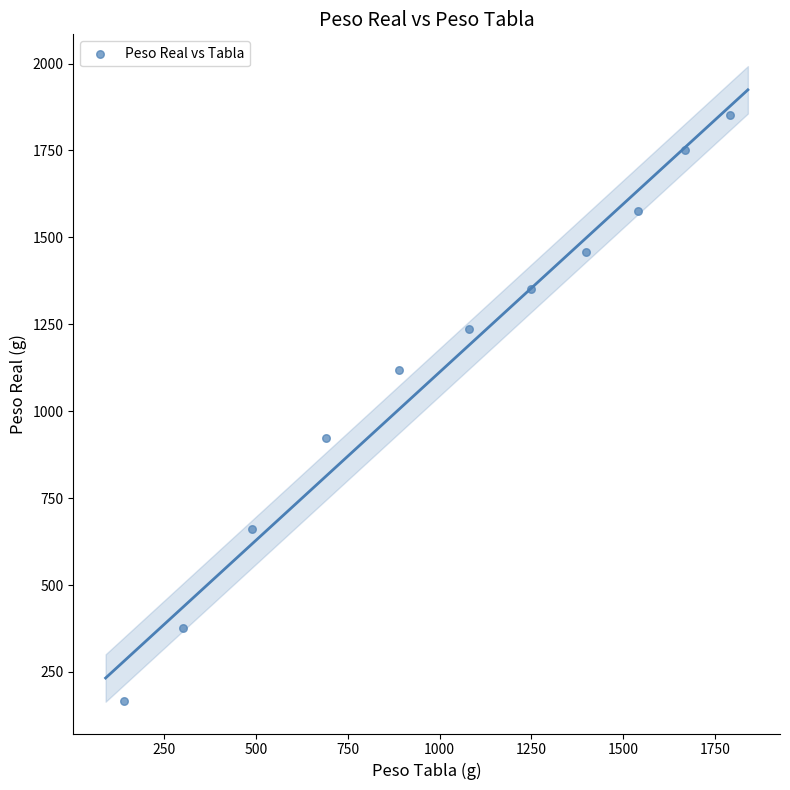

What Y value in the scatter plot is closest to 1008?

924.0